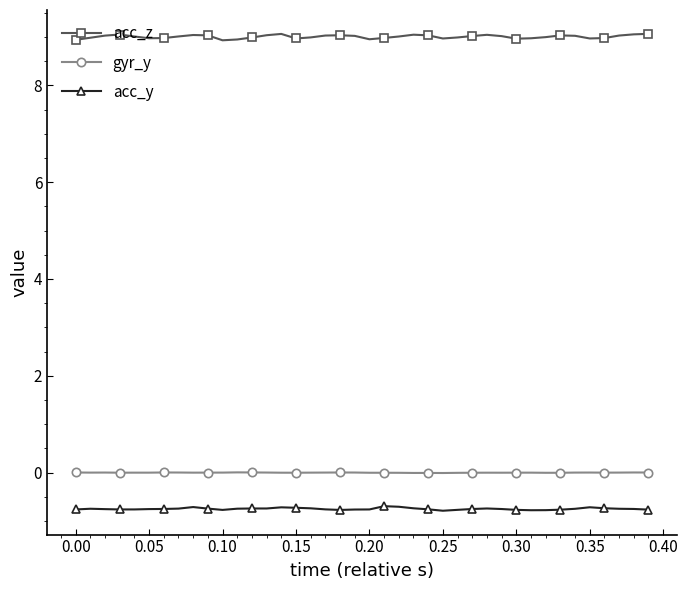

What is the value of the acc_y point at the 24th from the left?

-0.7